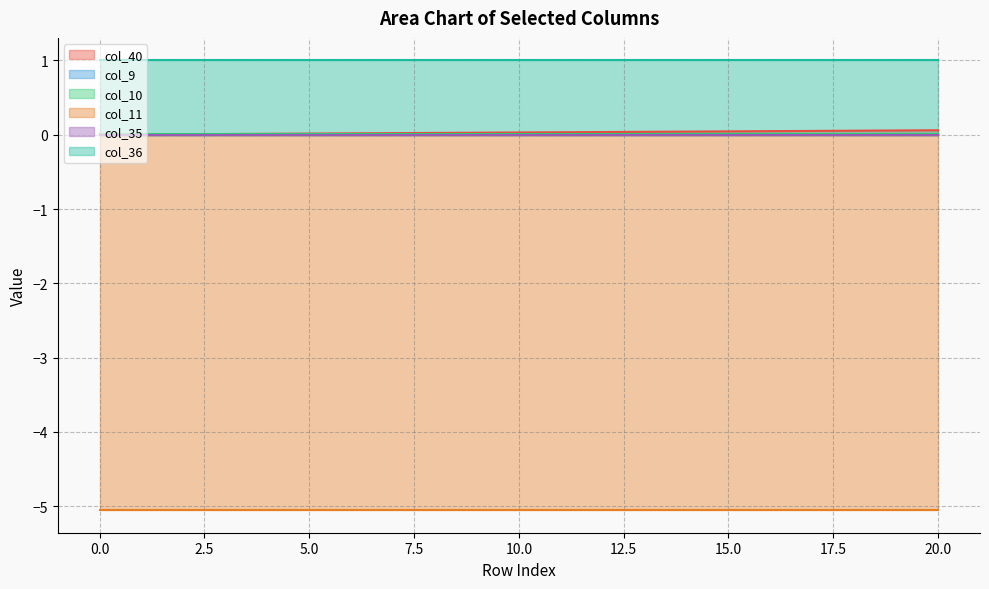

Is it true that col_40 equals 0.0 at 14?

True